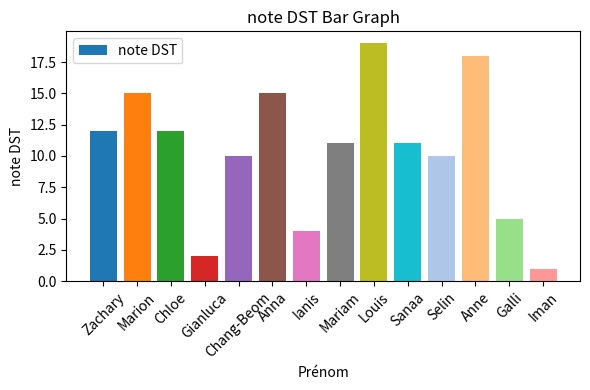

The chart shows a value of 4 at Ianis. True or false?

True